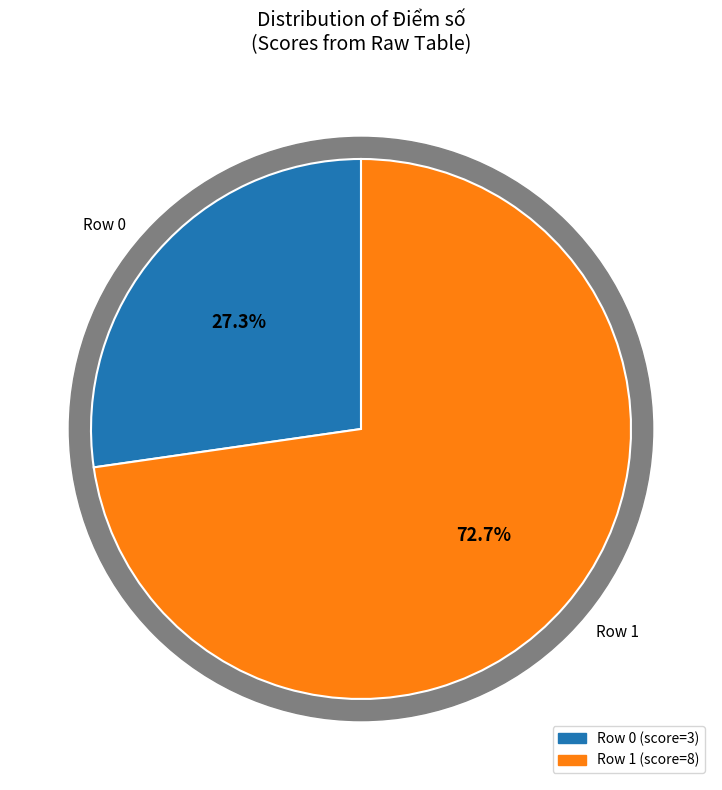

Which category accounts for the majority?

Row 1